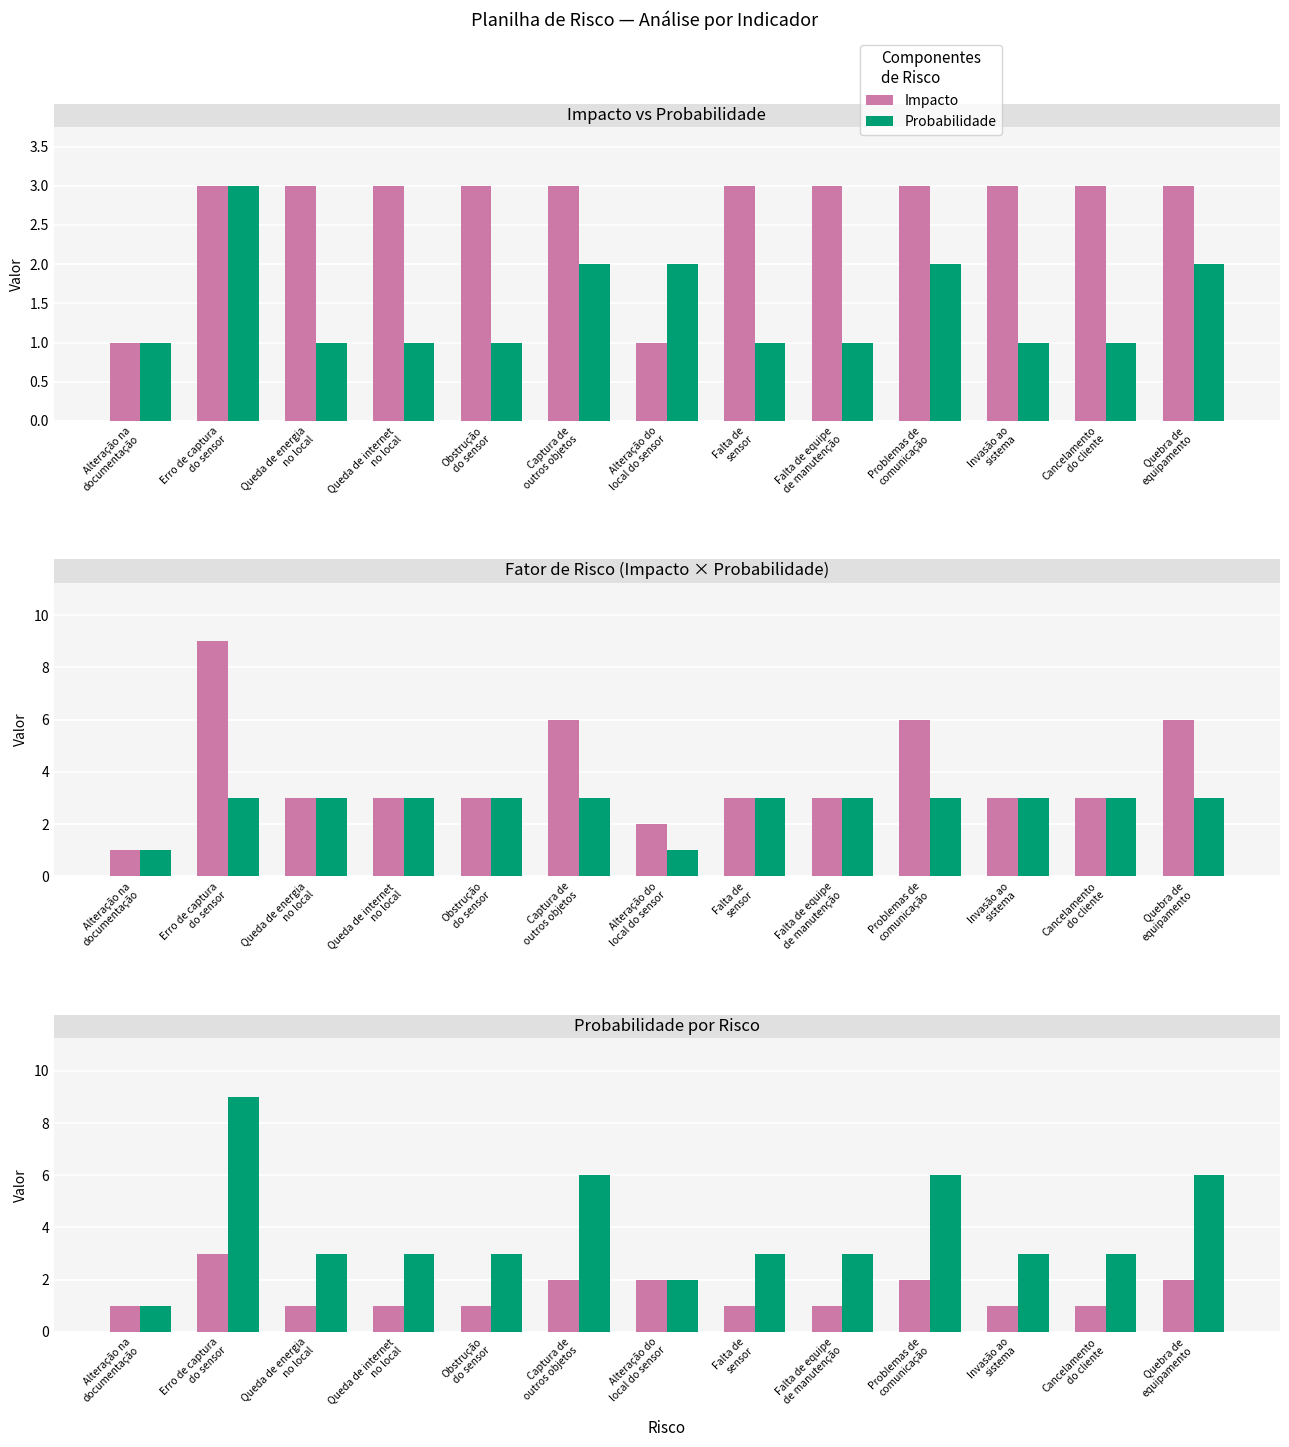

True or false: Impacto has a value of 2 at Cancelamento
do cliente.

False